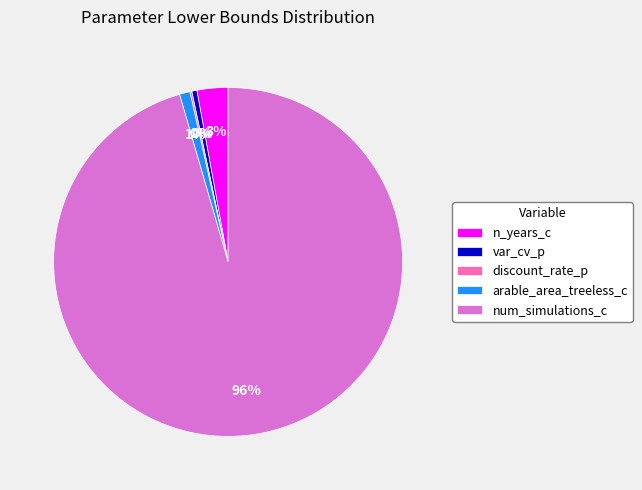

True or false: n_years_c accounts for 8% of the total.

False